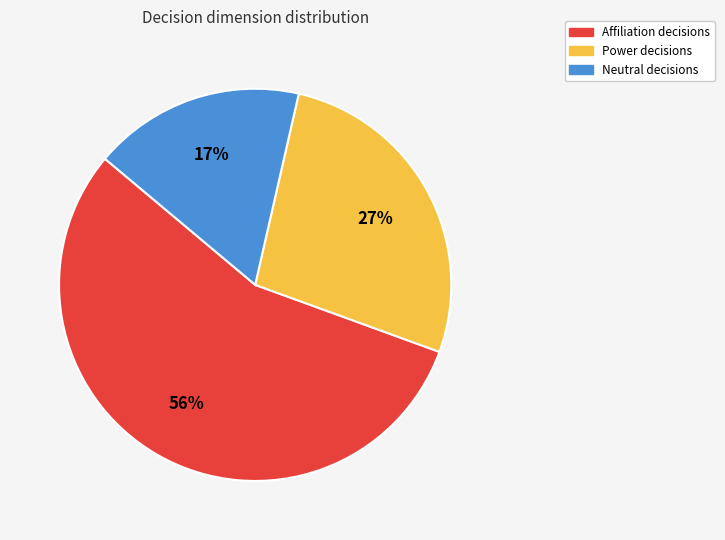

What is the majority slice?

Affiliation